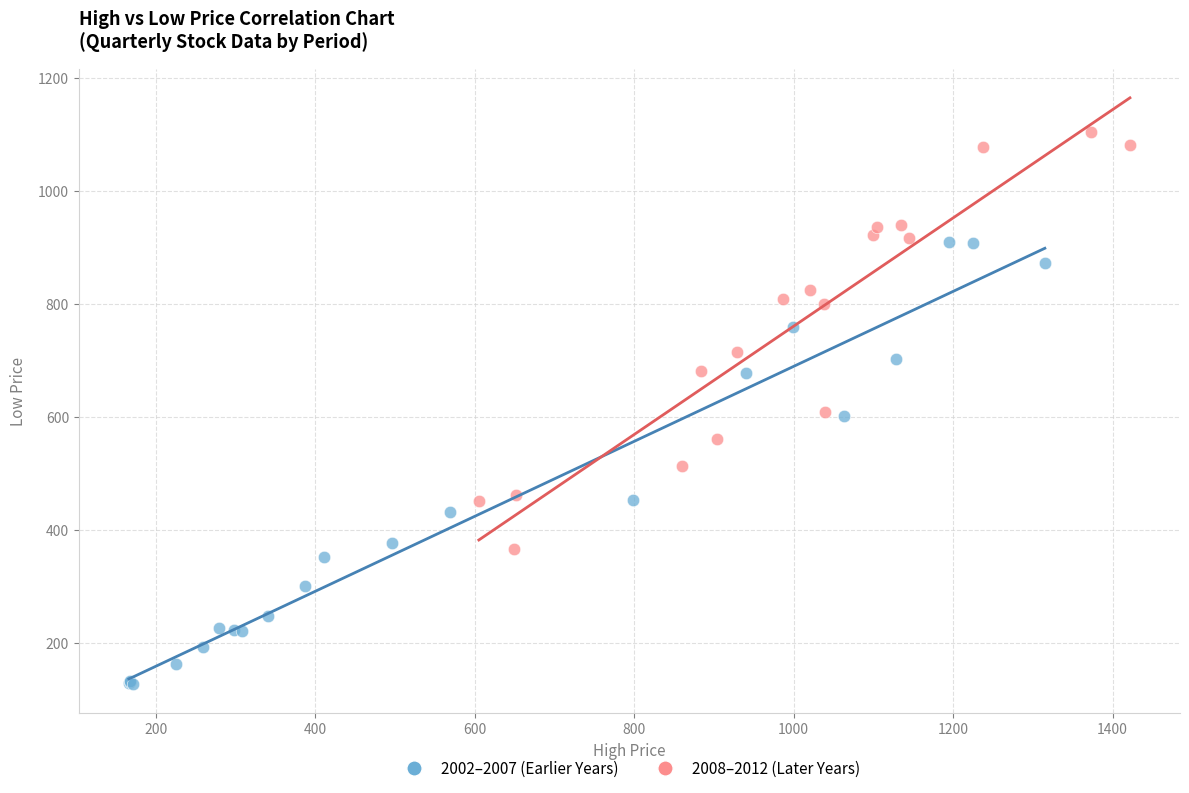

Which series has the largest Y range (max minus min)?

2002–2007 (Earlier Years)